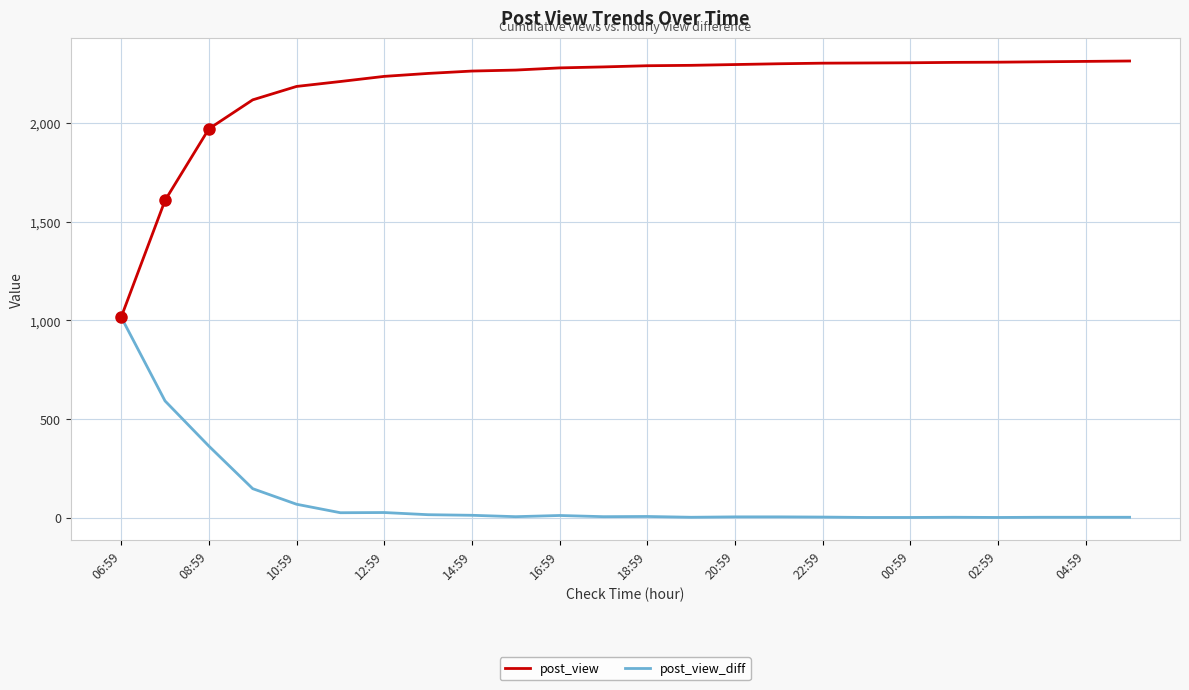

Rank the series by their average value, from highest to lowest.

post_view, post_view_diff